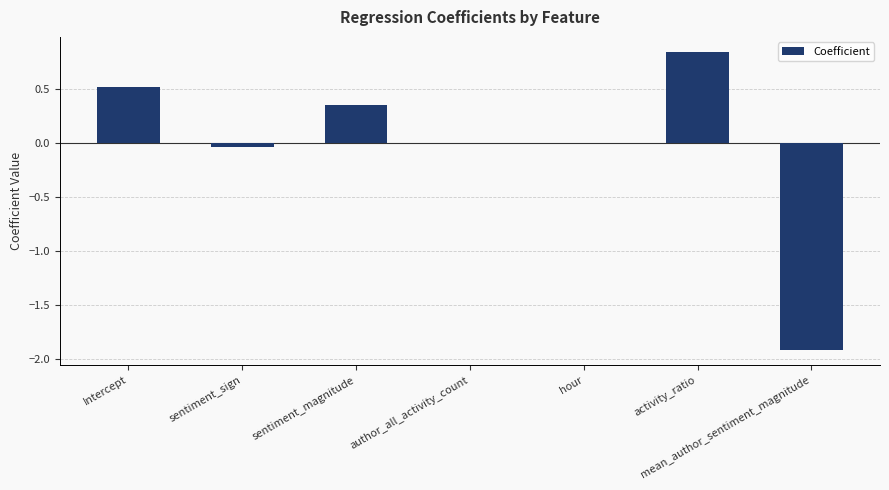

True or false: the data shows 0.6 at sentiment_magnitude.

False